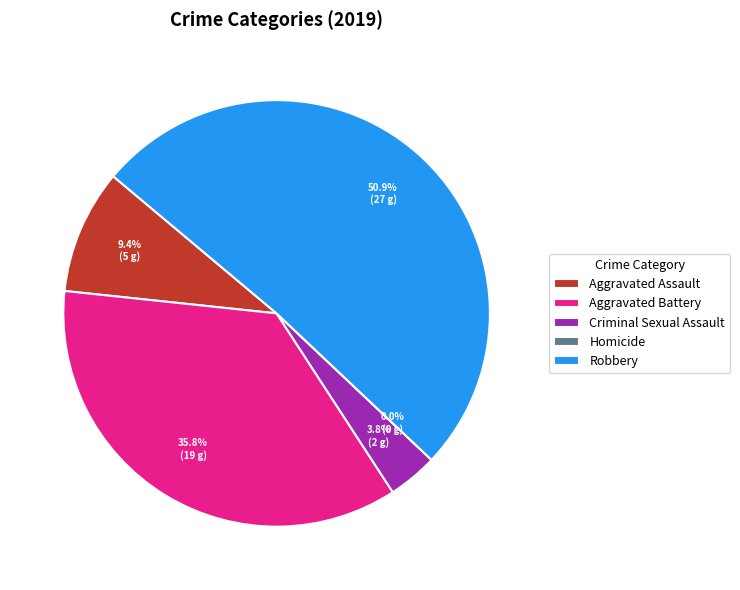

Which category has the biggest portion of the pie?

Robbery